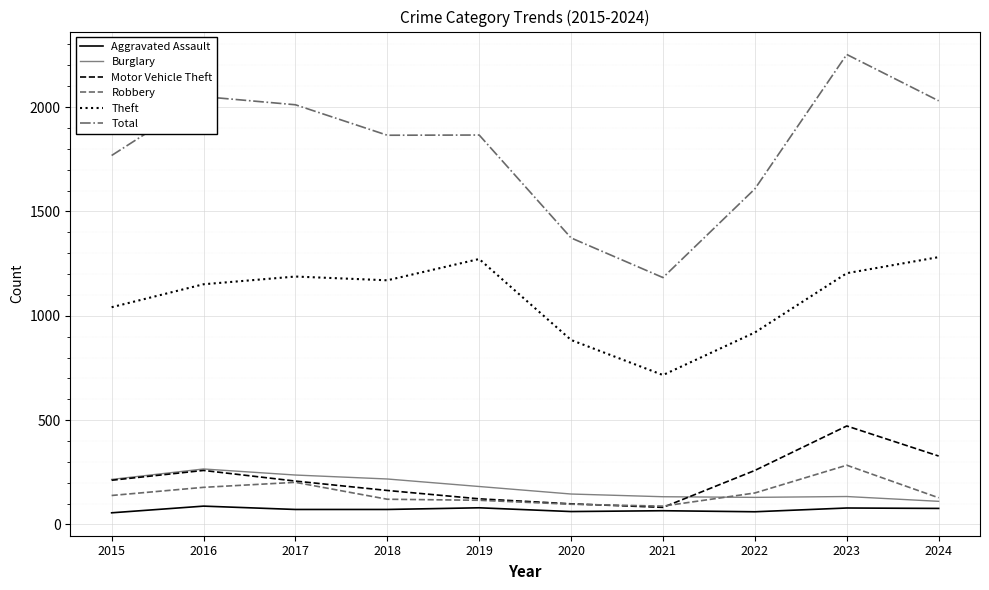

Where is Total nearest to the value 1717?

2015